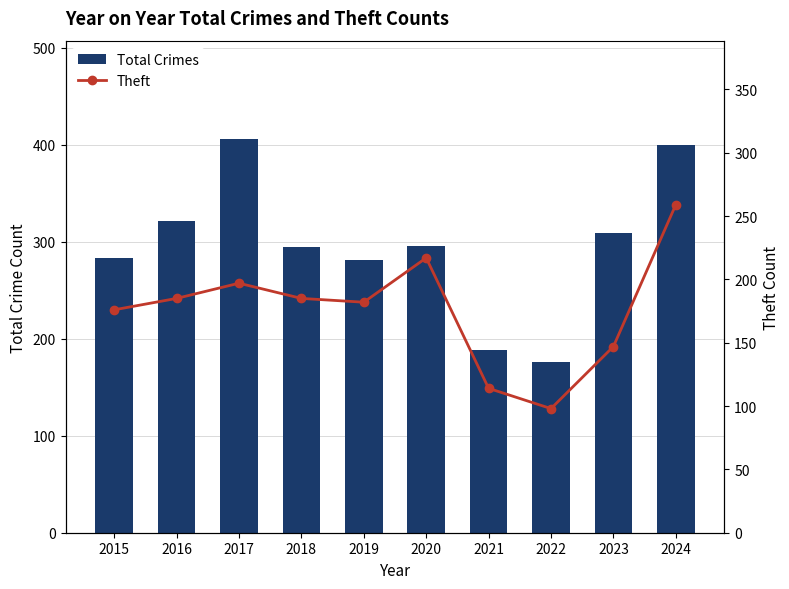

At how many categories does at least one series exceed 312?

3